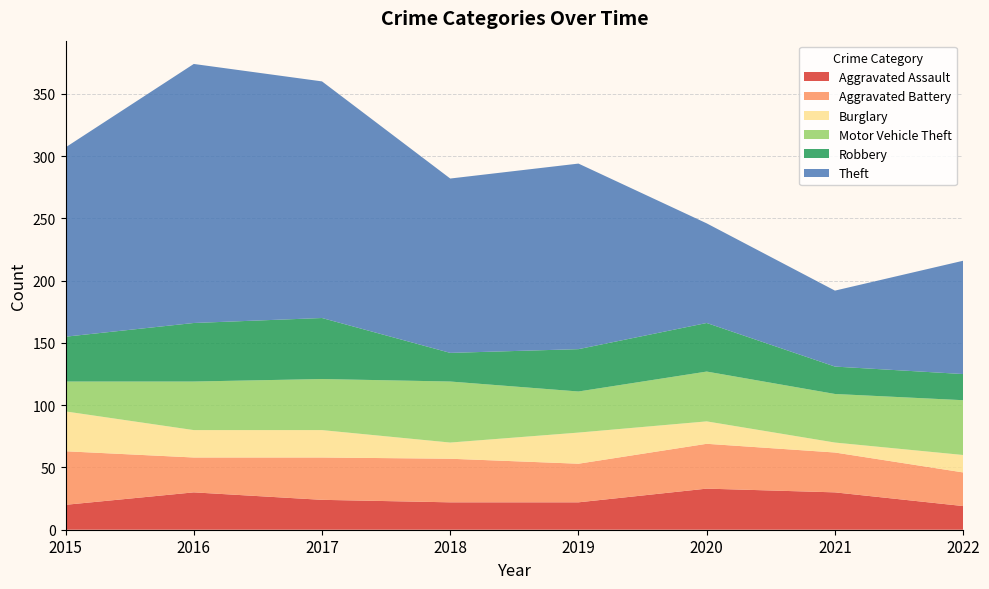

Reading left to right, what are all the values shown in this chart?

Aggravated Assault: 20	30	24	22	22	33	30	19
Aggravated Battery: 43	28	34	35	31	36	32	27
Burglary: 32	22	22	13	25	18	8	14
Motor Vehicle Theft: 24	39	41	49	33	40	39	44
Robbery: 36	47	49	23	34	39	22	21
Theft: 152	208	190	140	149	80	61	91